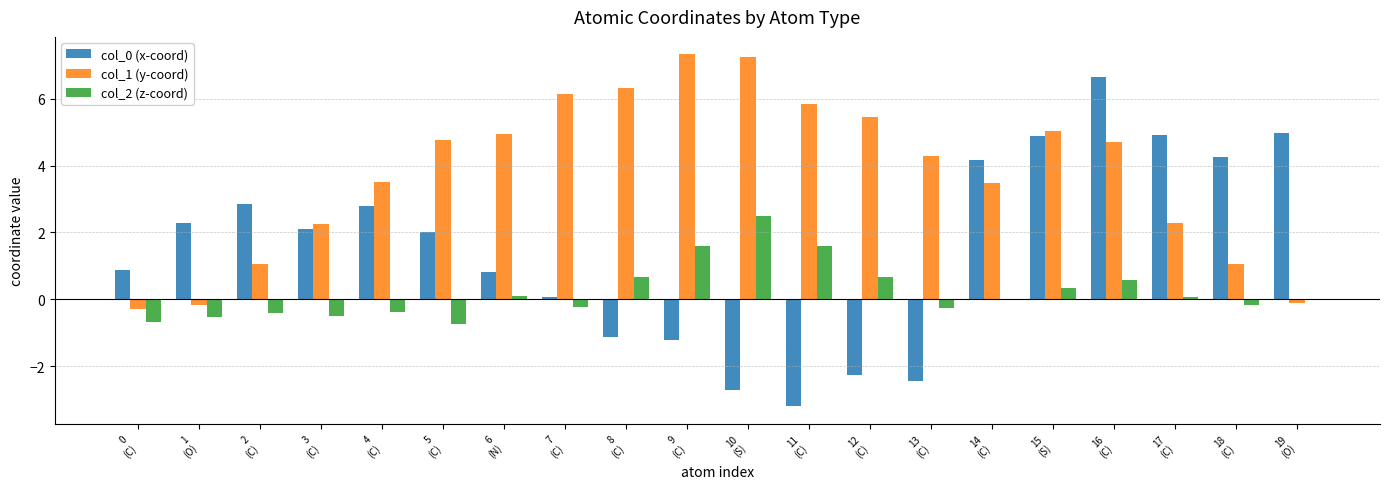

Which series has the largest total across all categories?

col_1 (y-coord)